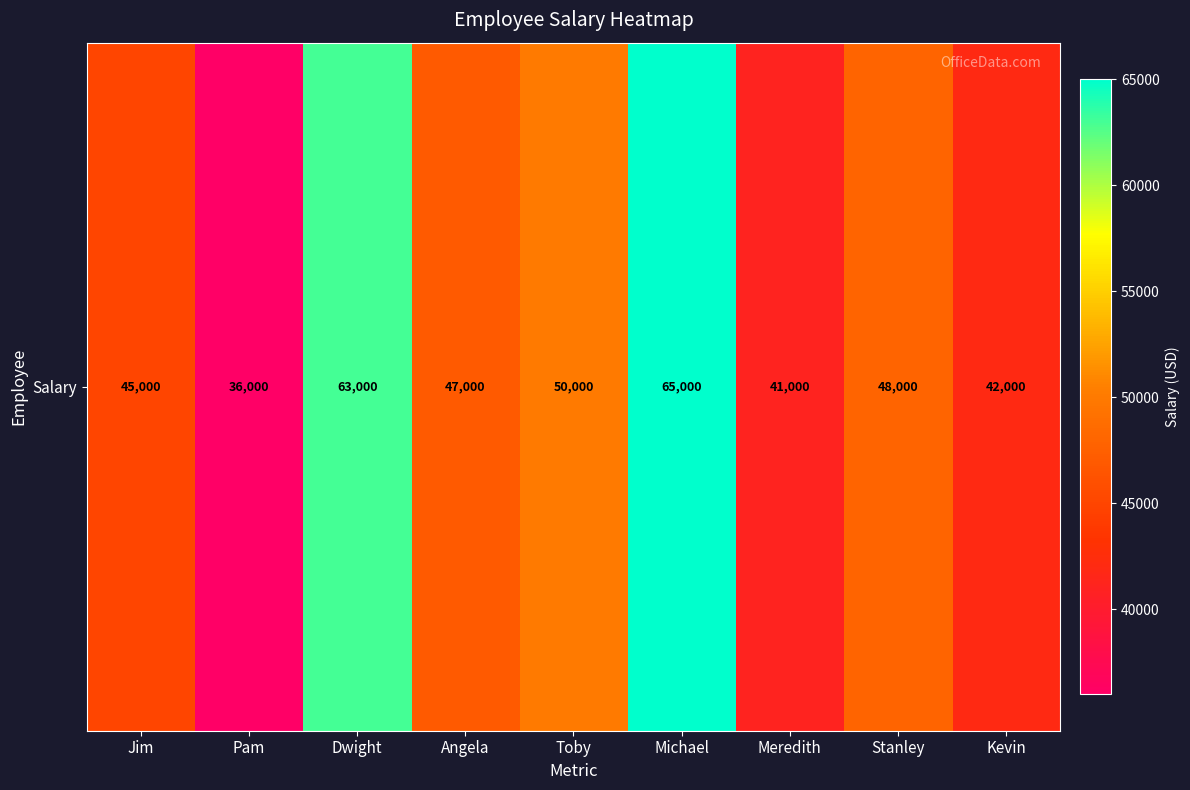

What value does the data have at Pam, to the nearest 50?

36000